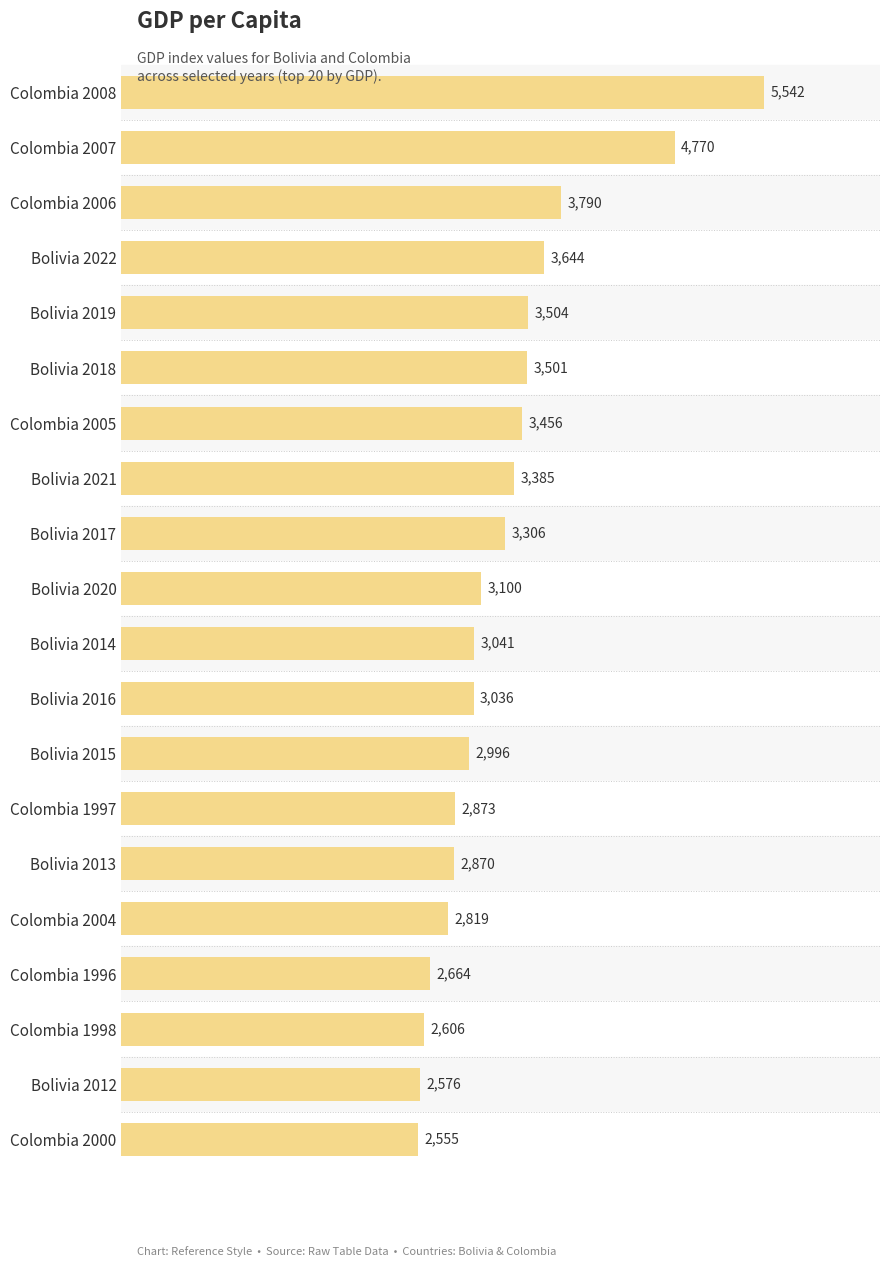

What is the label of the 15th bar from the bottom?

Bolivia 2018